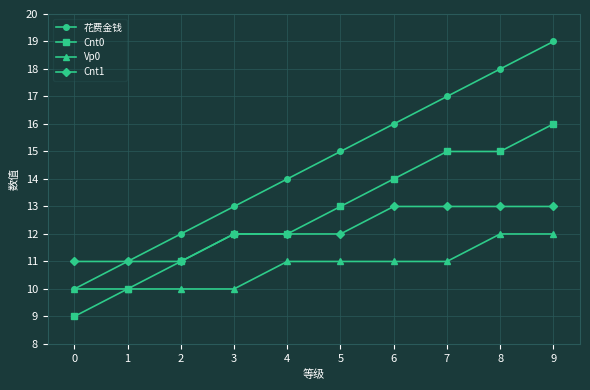

True or false: Cnt1 and Vp0 cross at least once.

False